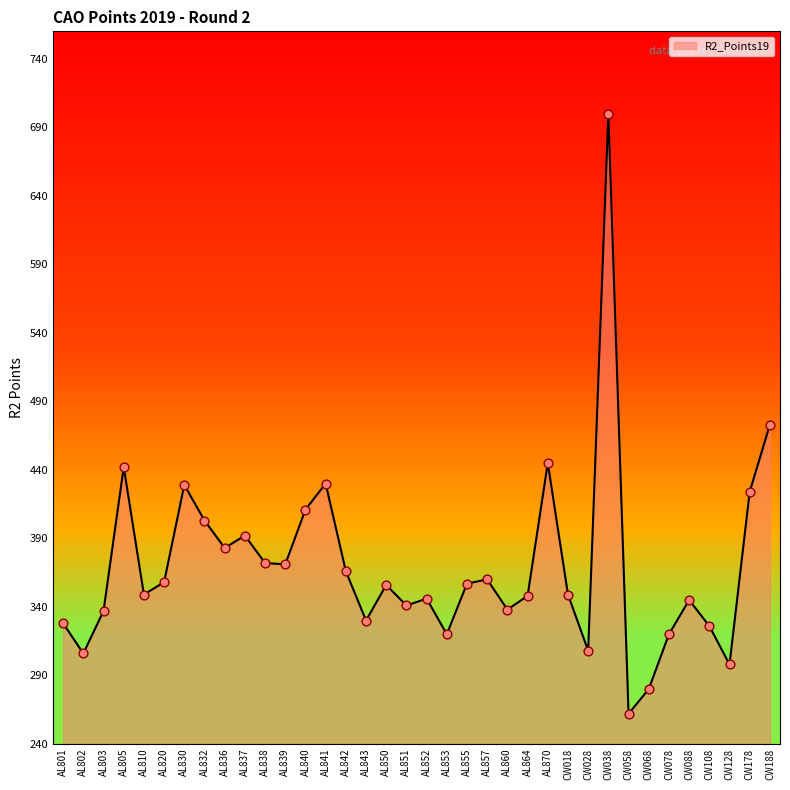

What is the change in value from AL852 to CW178?

+78